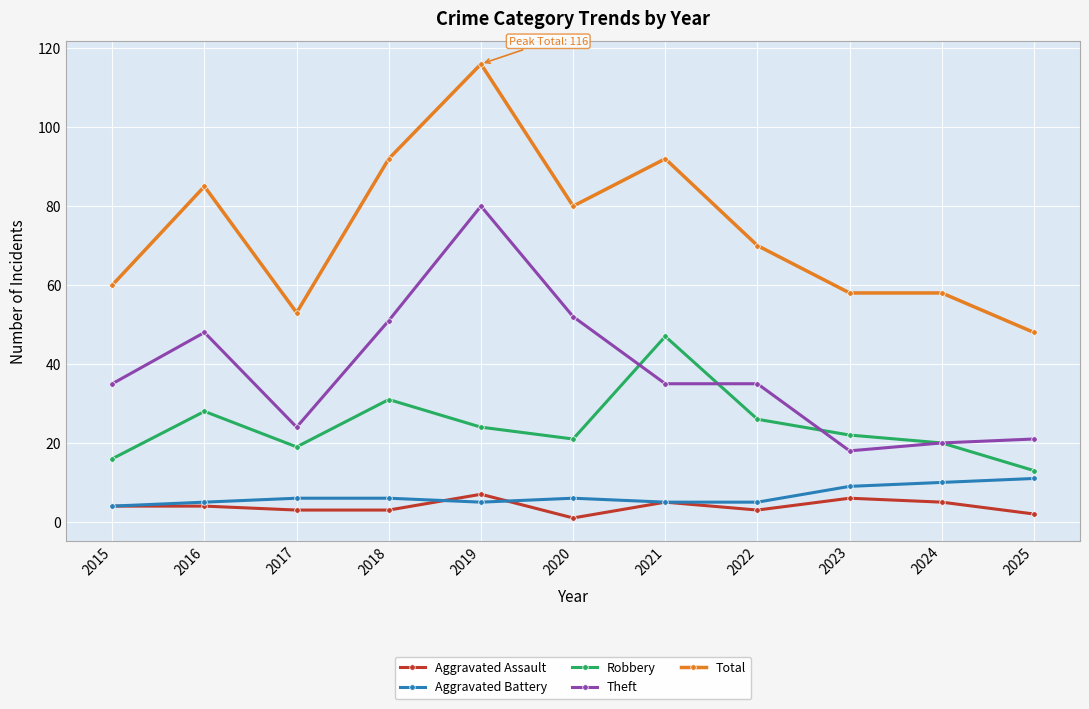

What are all the series names shown in the legend?

Aggravated Assault, Aggravated Battery, Robbery, Theft, Total